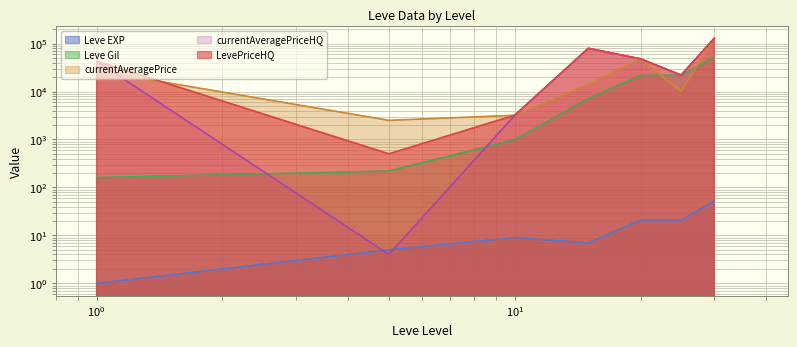

How many lines are shown in the chart?

5